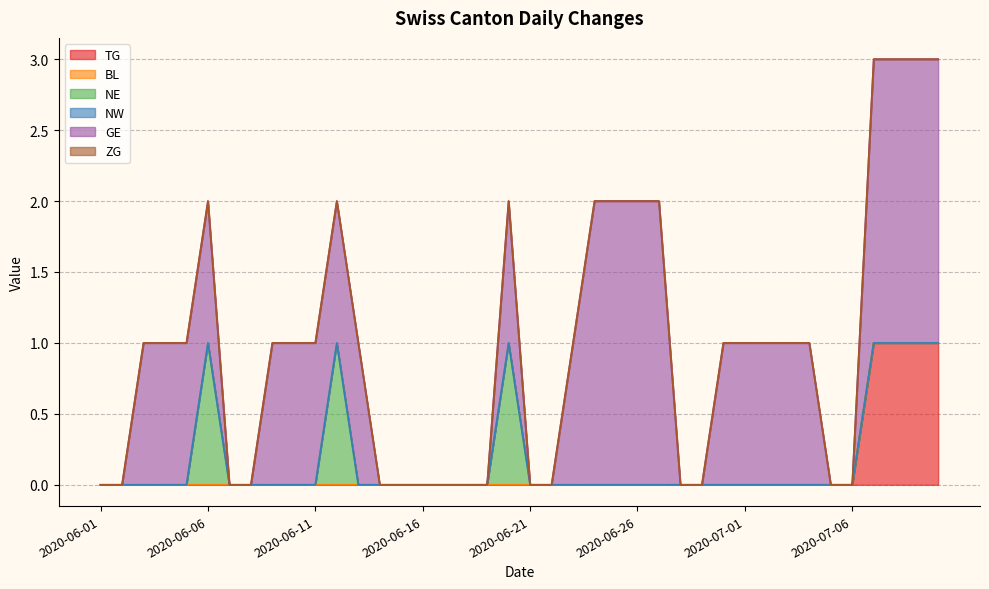

Between 2020-06-16 and 2020-07-01, which series saw the biggest shift?

GE